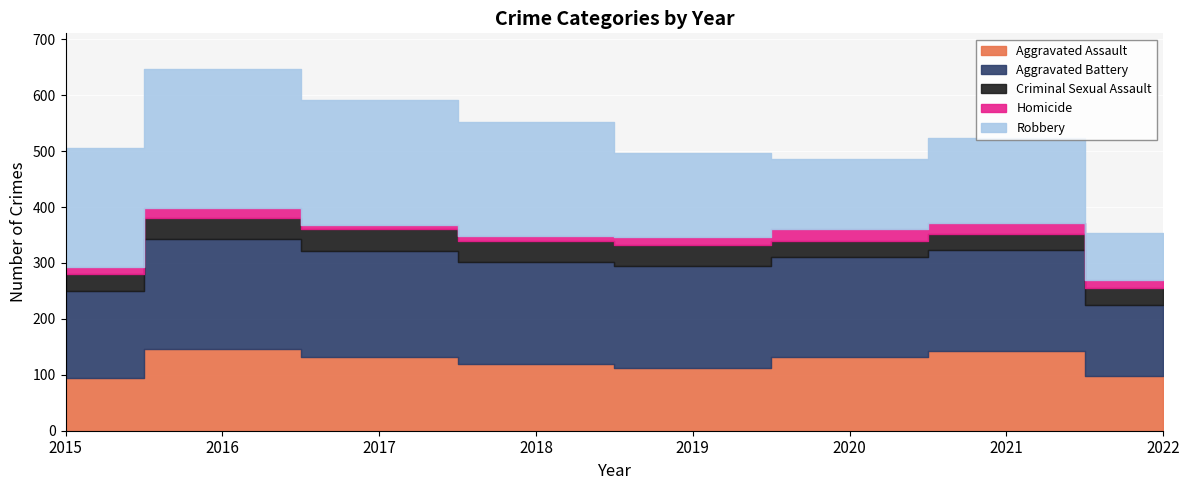

What is the difference between the Criminal Sexual Assault values at 2020 and 2016?

11